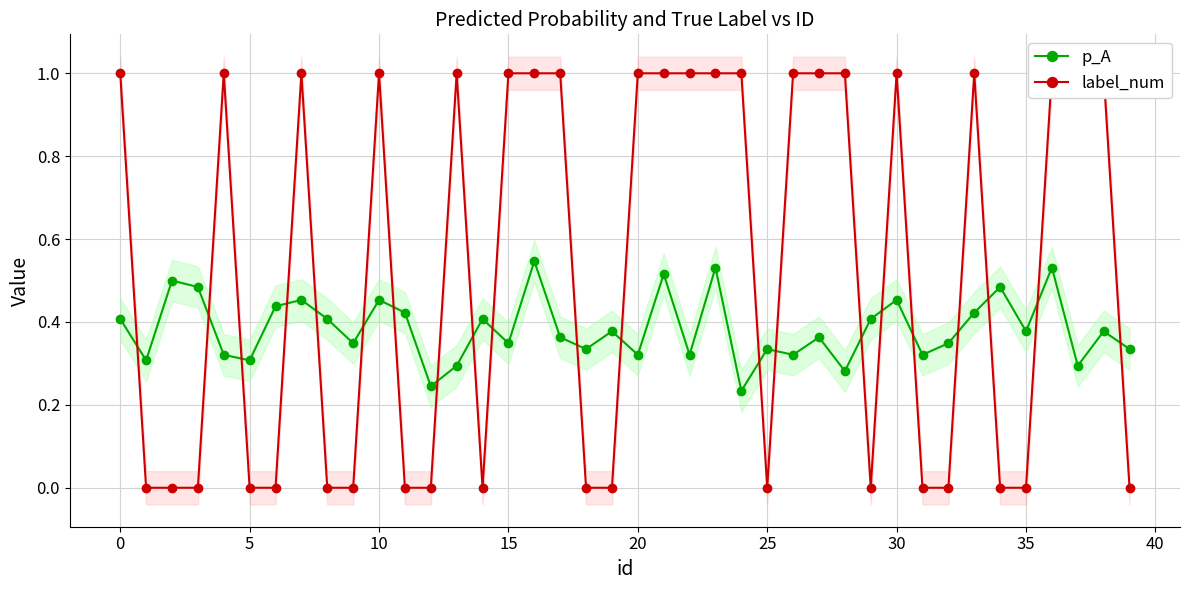

Rank the series by their average value, from highest to lowest.

label_num, p_A